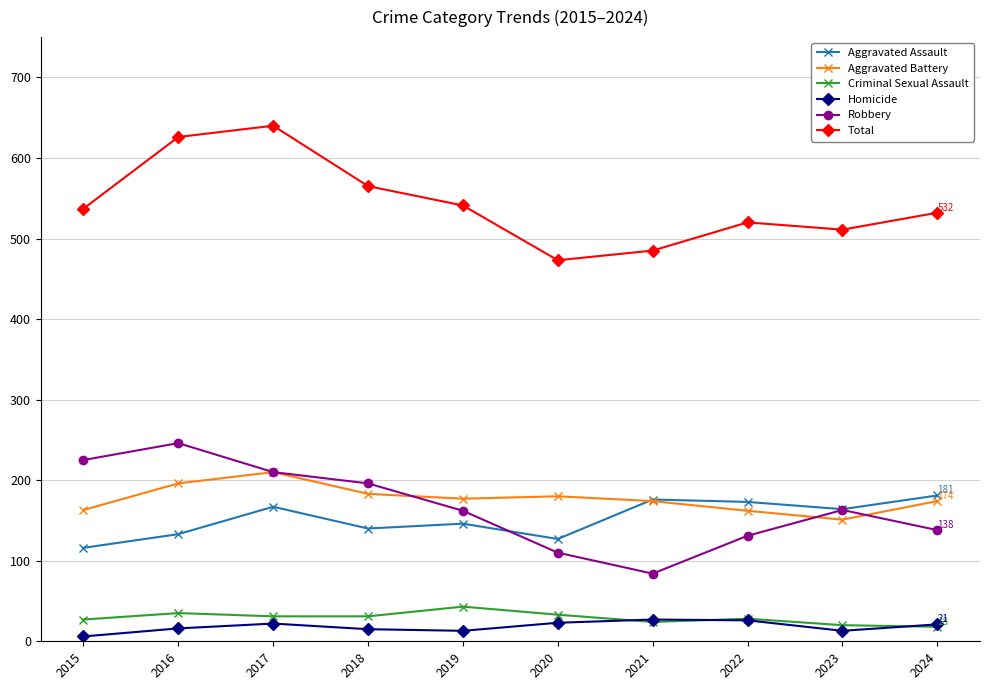

What is the value of the Aggravated Assault point at the 1st from the left?

116